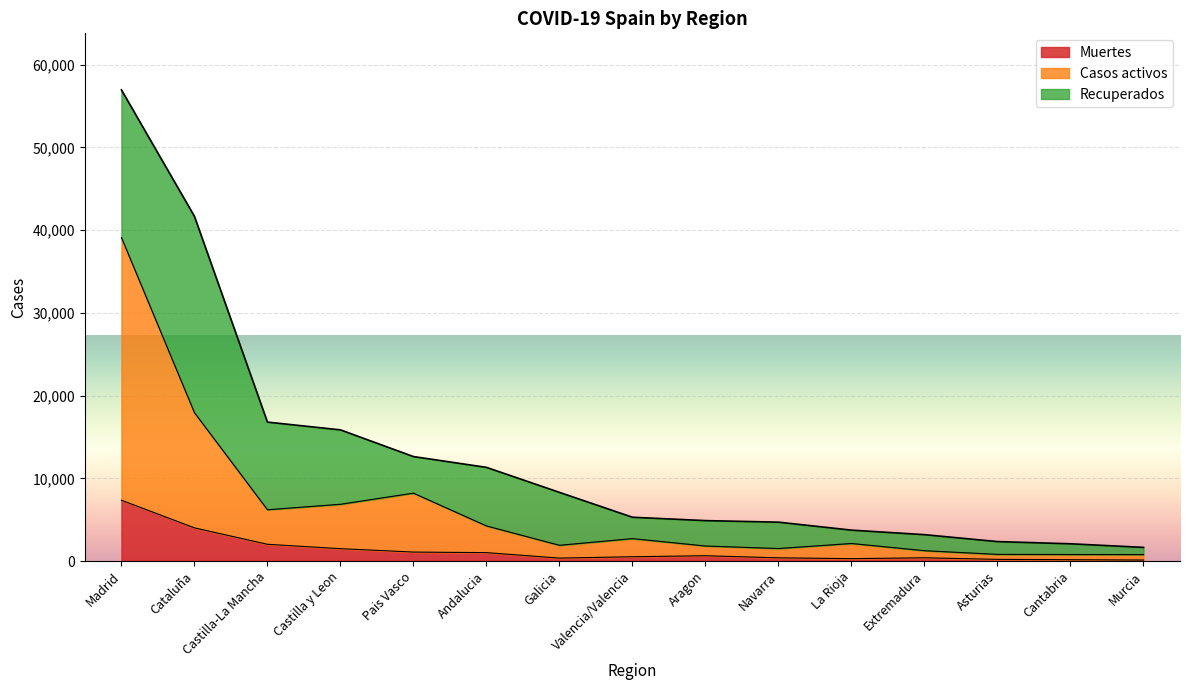

Is it true that Casos activos equals 9946 at Castilla-La Mancha?

False